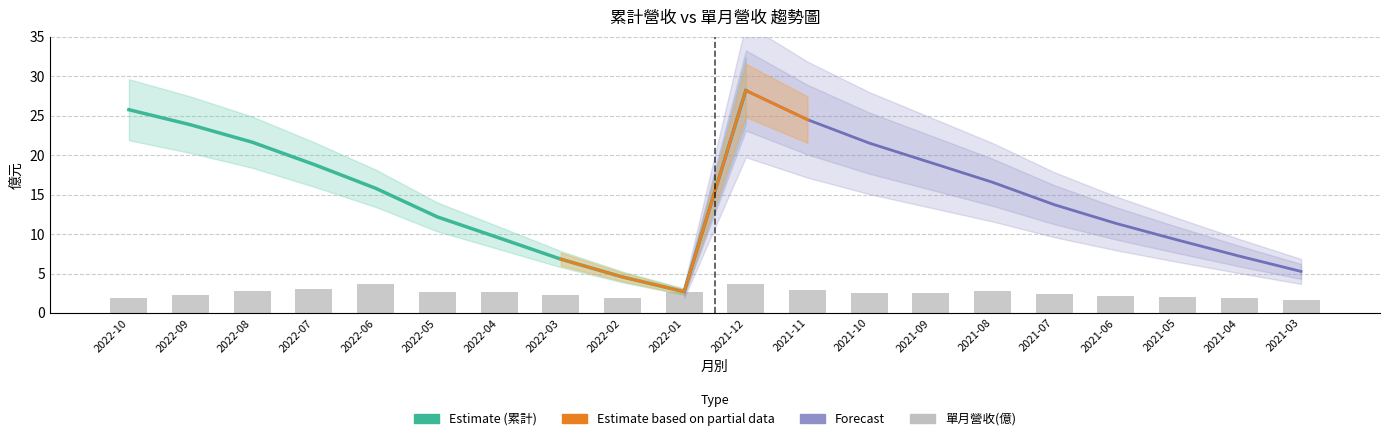

How many bars are there in total?

20